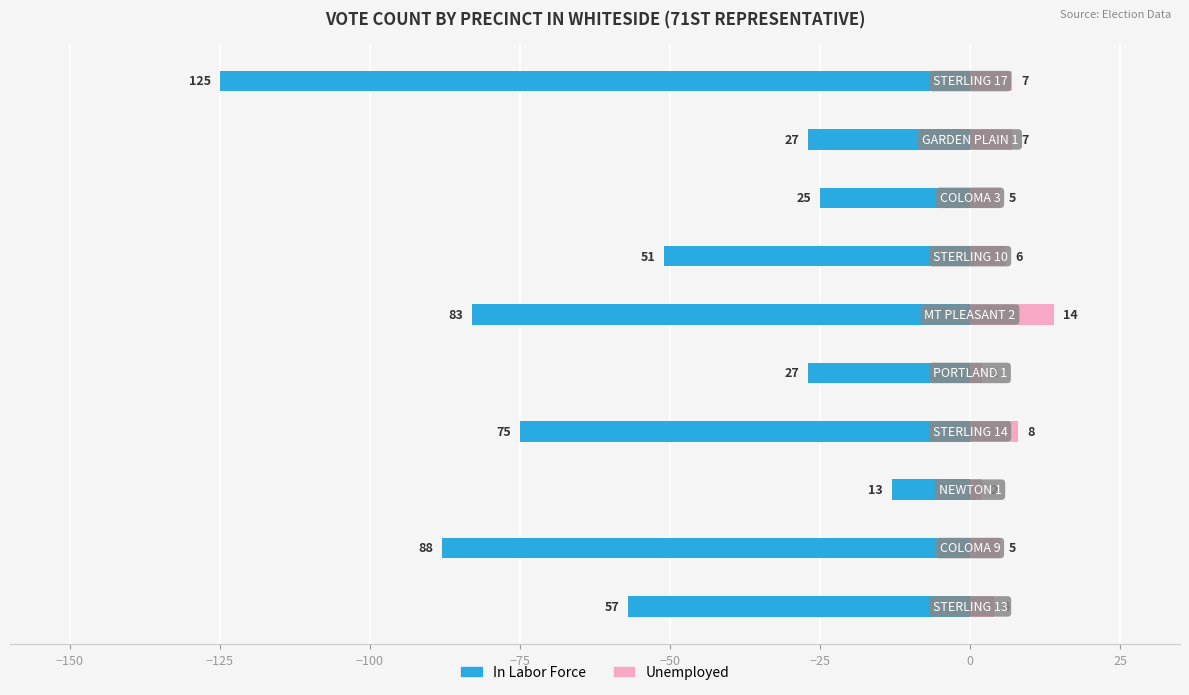

What is the maximum value shown in the chart?

14